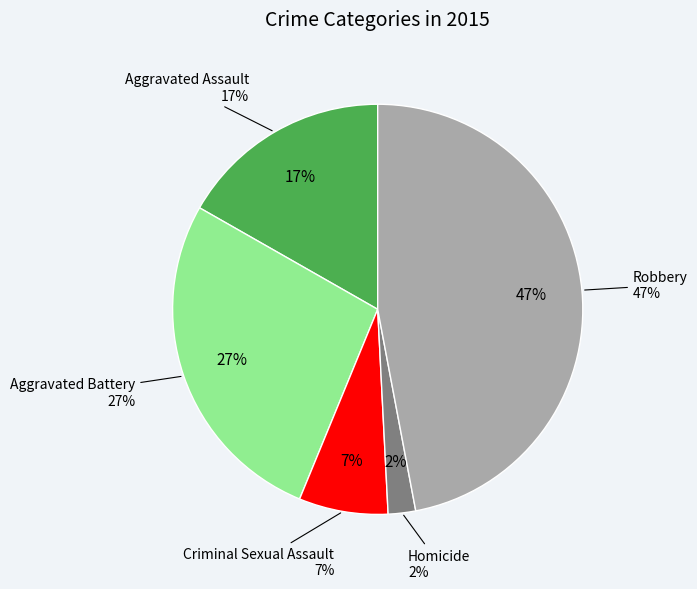

To the nearest percent, what is the difference between the largest and smallest slice percentages?

45%